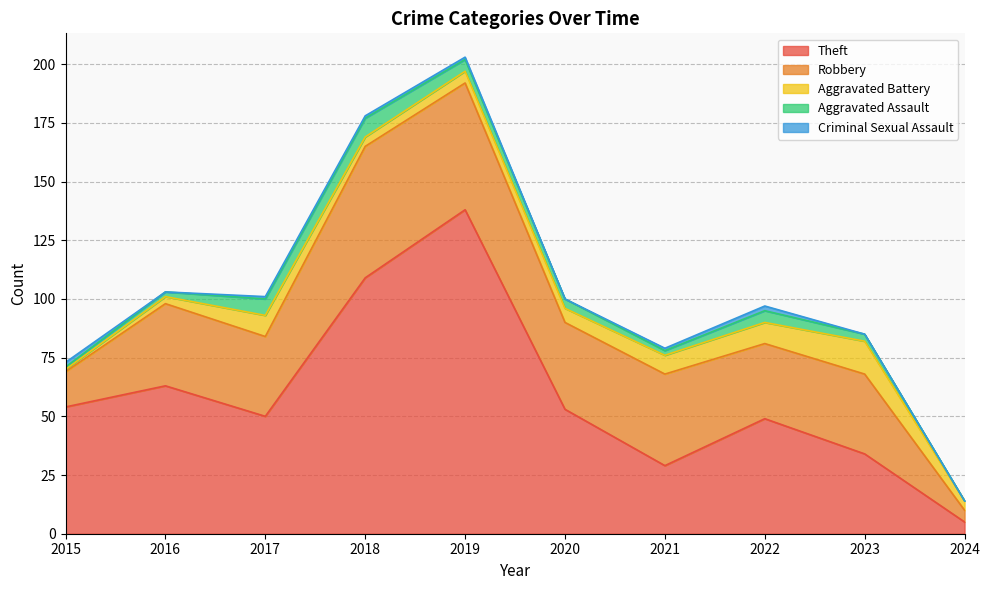

How many distinct data groups are displayed?

5